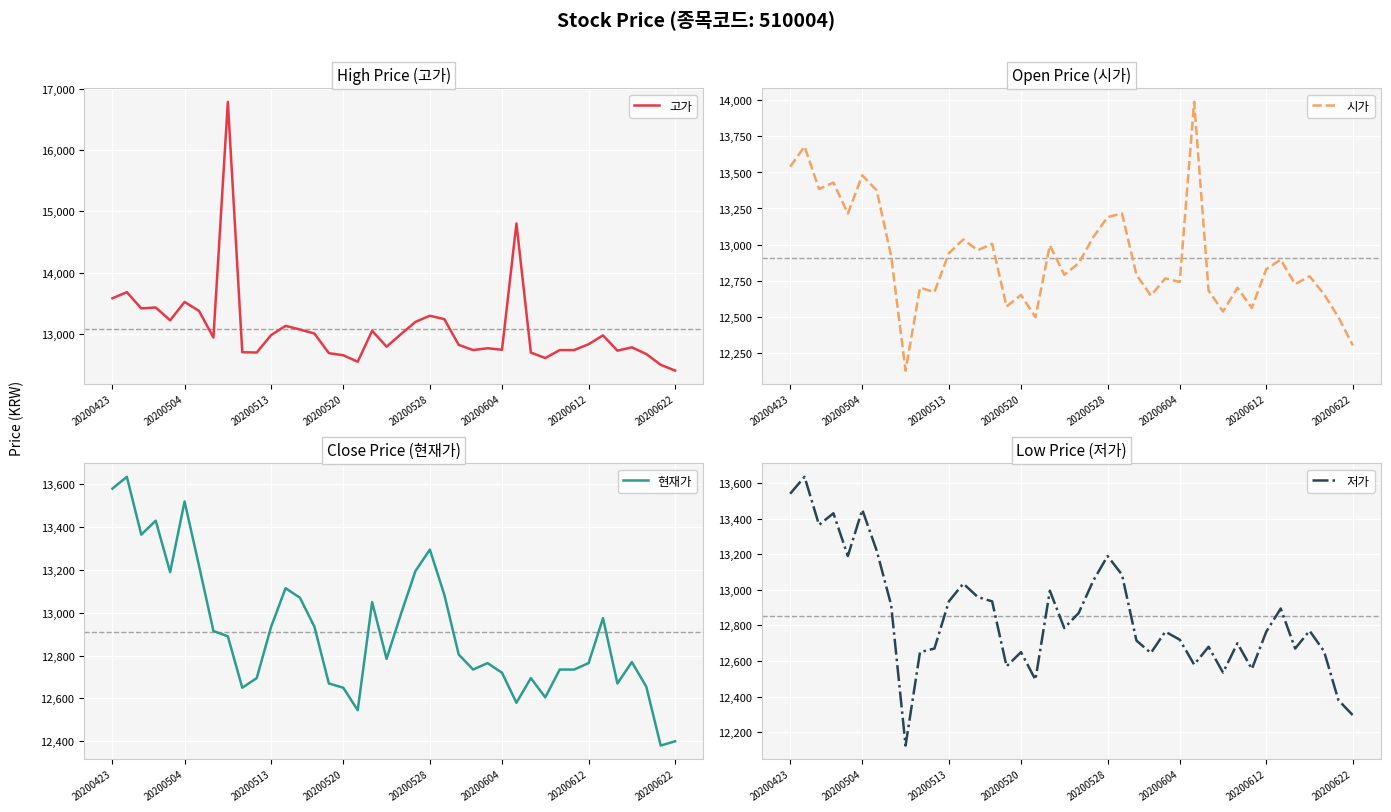

What is the highest value of the 고가 series?

16785